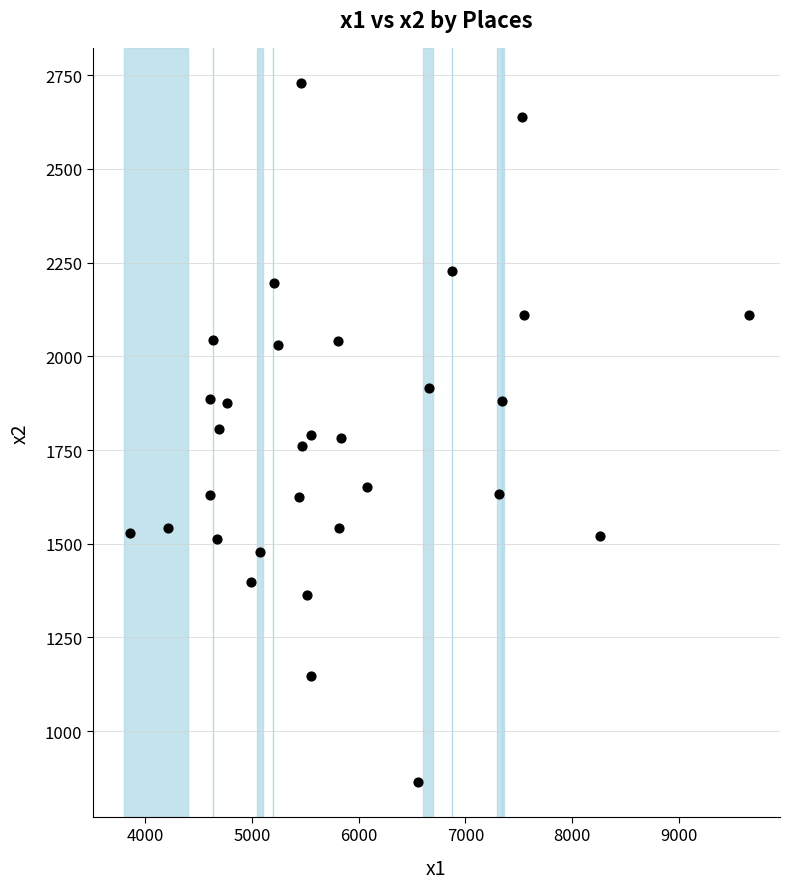

What is the range of X values (max minus min)?

5800